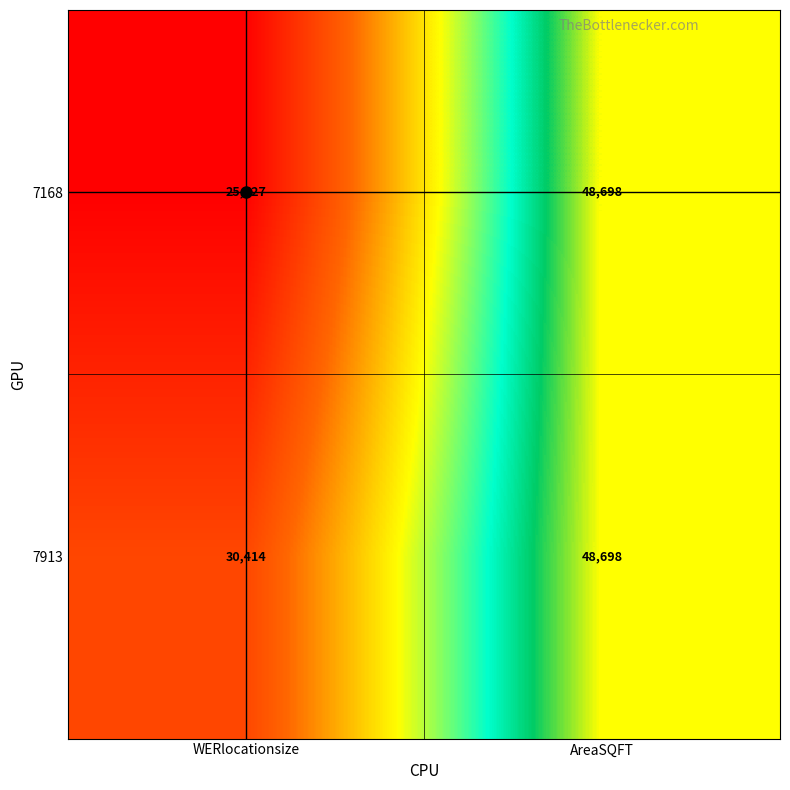

Read the 7168 value at AreaSQFT, to the nearest 100.

48700